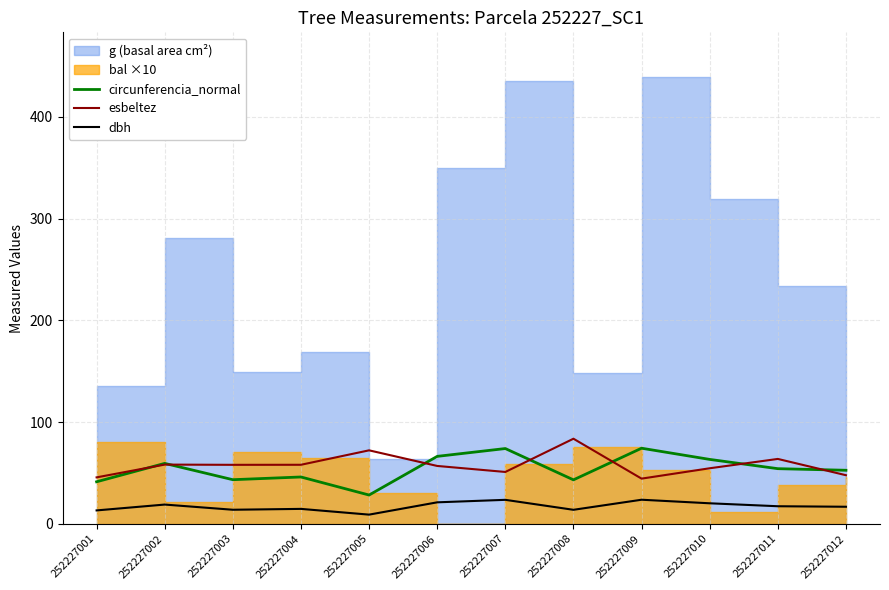

Does the chart have visible grid lines?

Yes